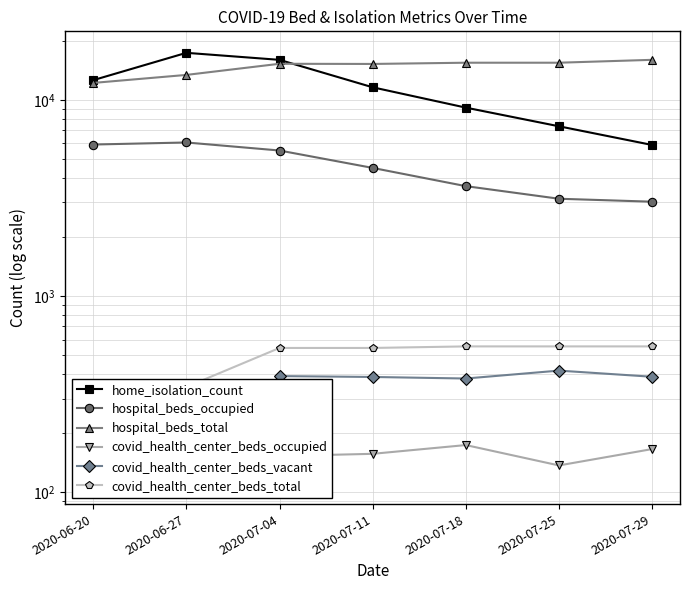

How many data points in hospital_beds_occupied are above 4502?

3